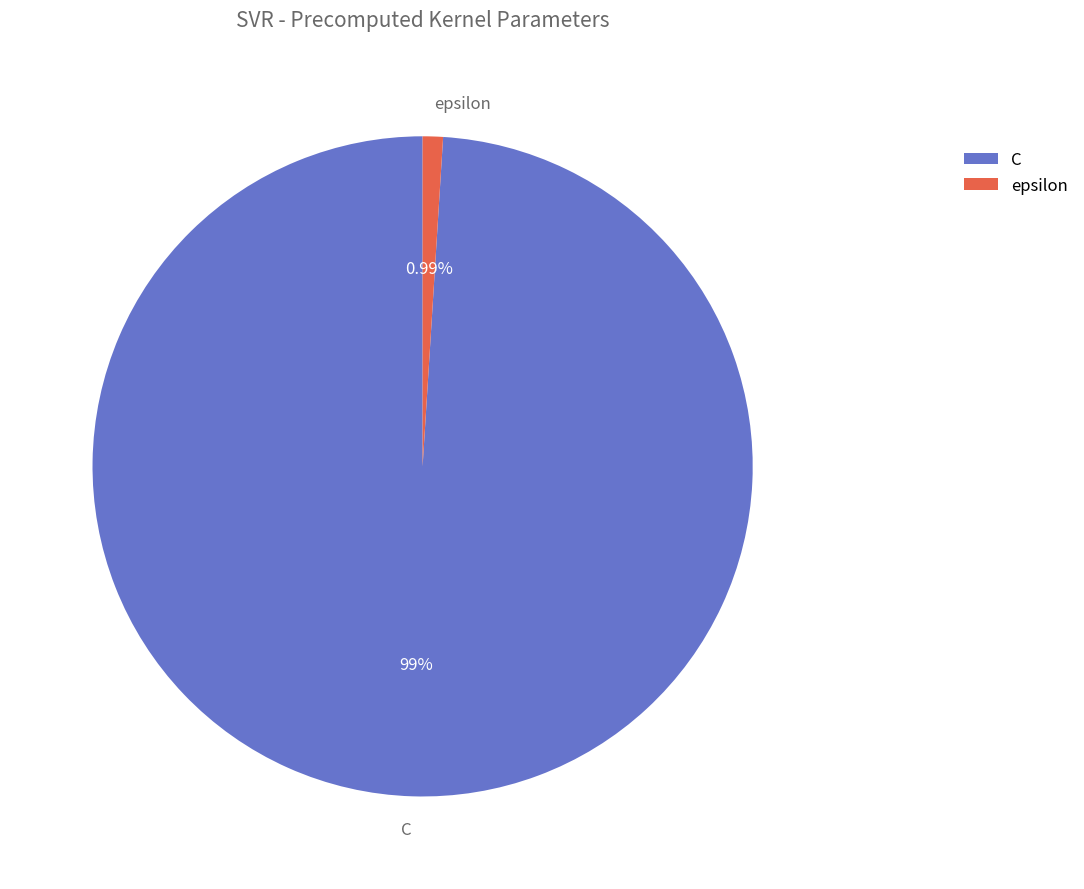

Between C and epsilon, which is larger?

C